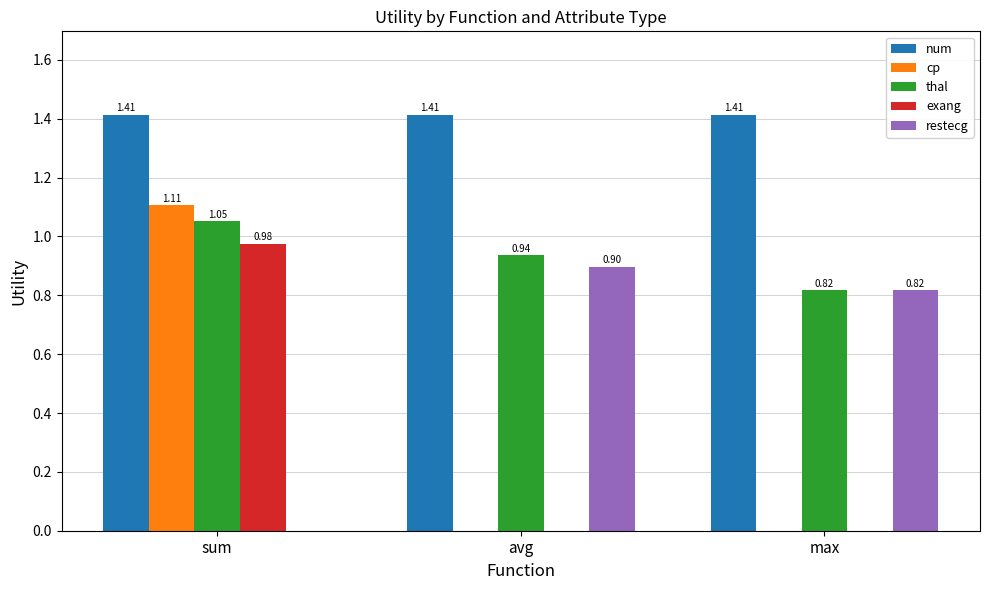

What is the sum of all num values?

4.2